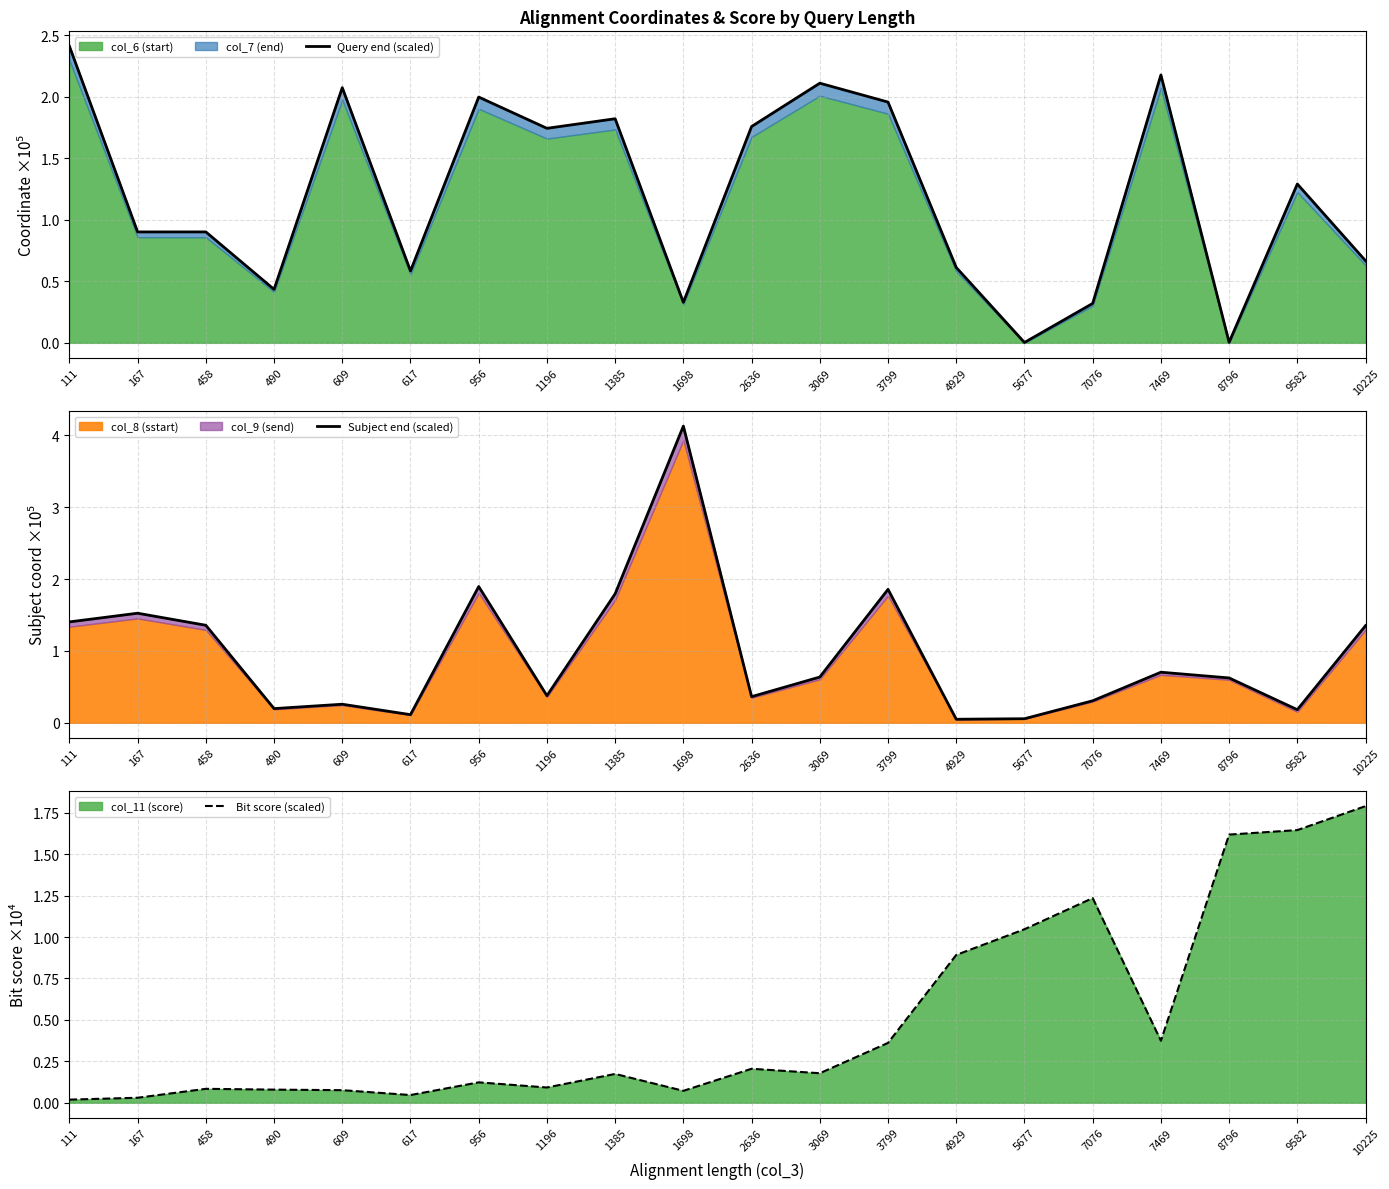

Is the value of Query end (scaled) at 5677 greater than the value of Bit score (scaled) at 3069?

No